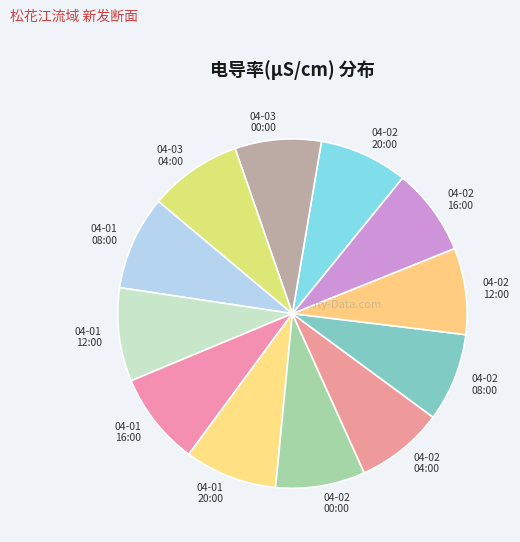

The 04-01 20:00 slice represents 22% of the pie. True or false?

False